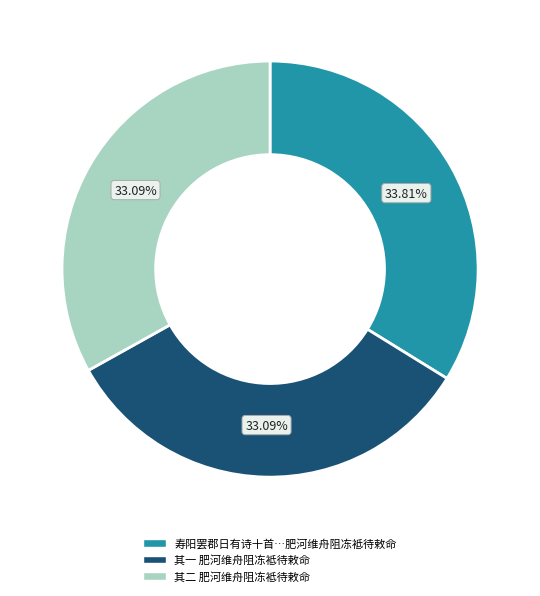

Is there a majority slice in this chart?

No